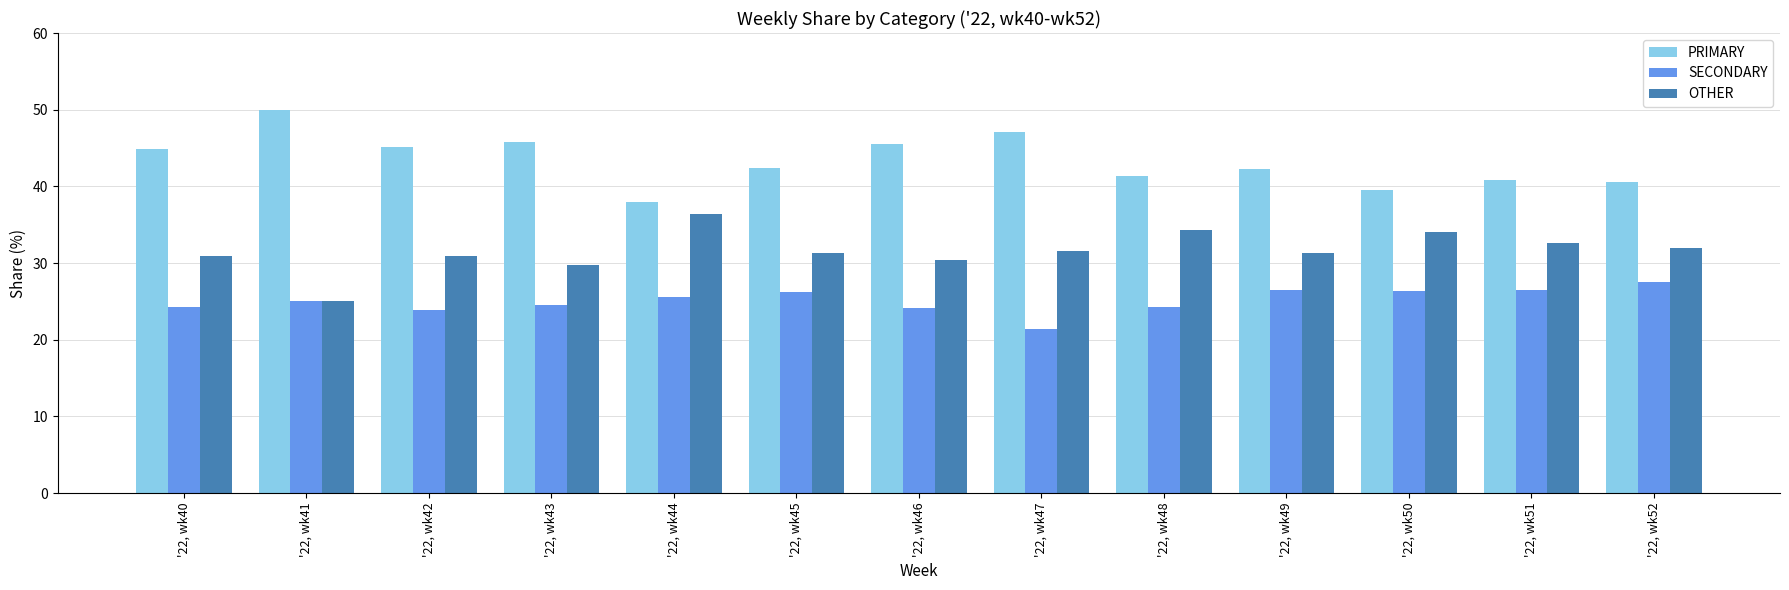

What is the spread (max minus min) of values at '22, wk41?

25.0